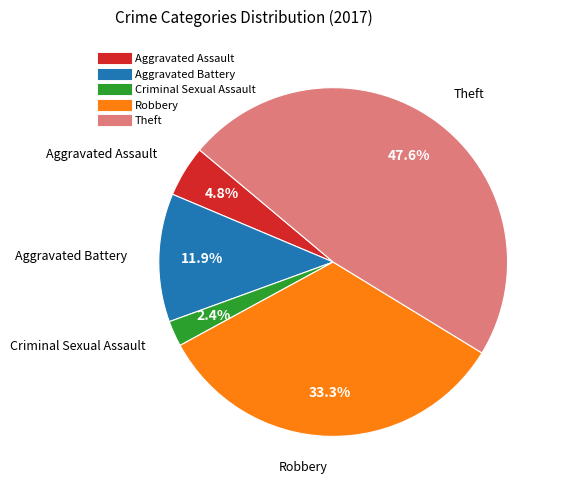

Between Aggravated Battery and Robbery, which is larger?

Robbery